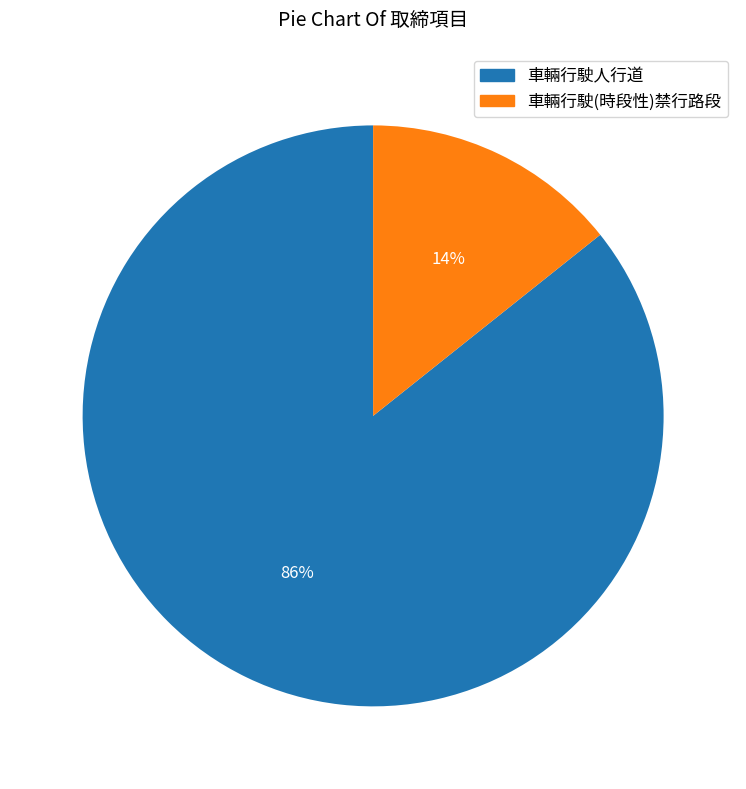

The 車輛行駛人行道 slice represents 86% of the pie. True or false?

True